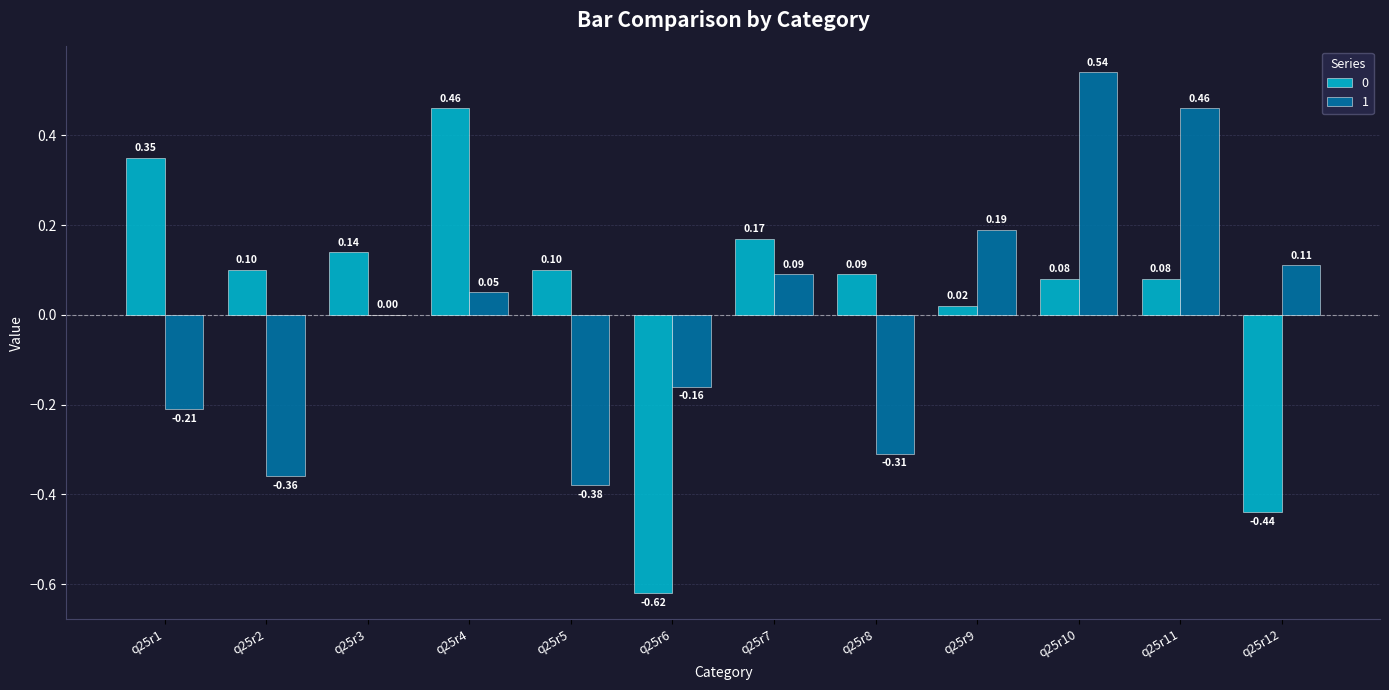

At which category is the sum across all series the highest?

q25r10